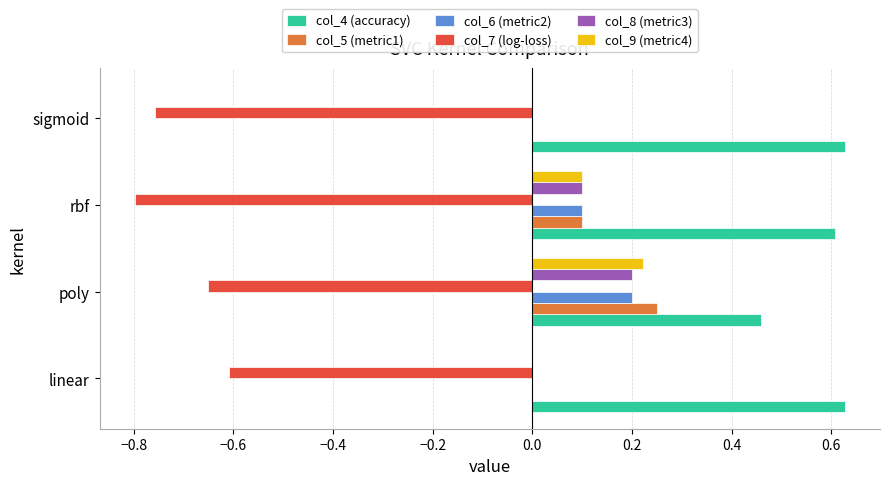

Which series has the largest total across all categories?

col_4 (accuracy)